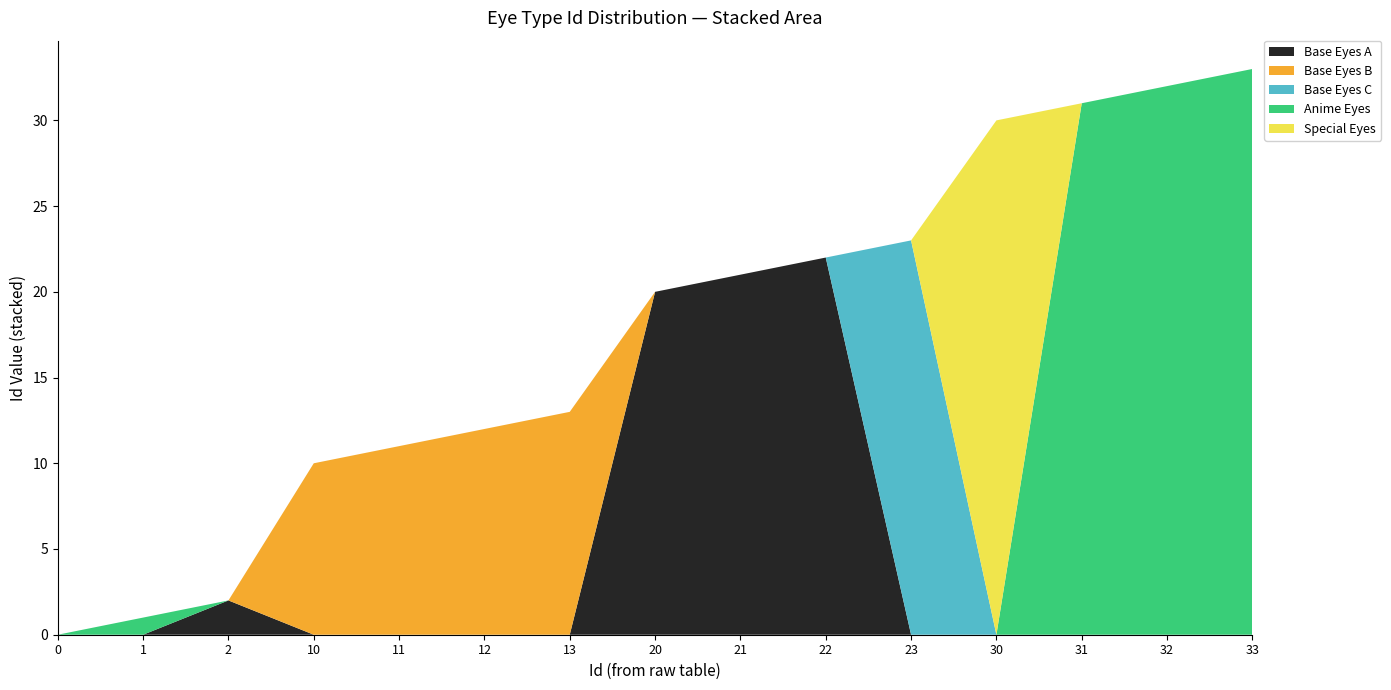

What is the highest value of the Base Eyes A series?

22